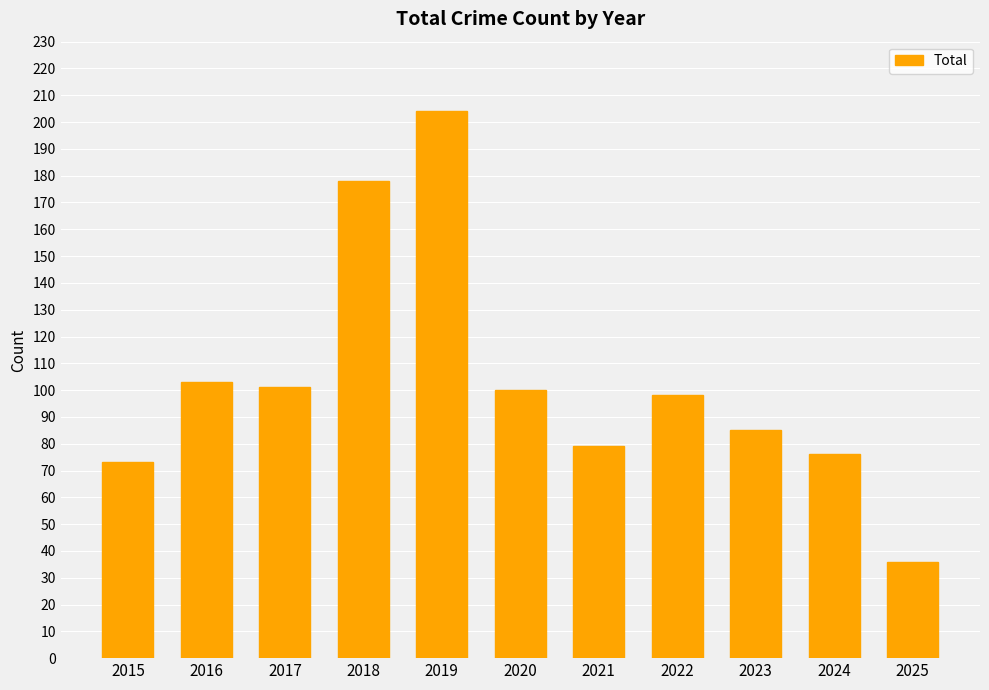

Reading left to right, transcribe all the data shown in this chart.

2015=73	2016=103	2017=101	2018=178	2019=204	2020=100	2021=79	2022=98	2023=85	2024=76	2025=36